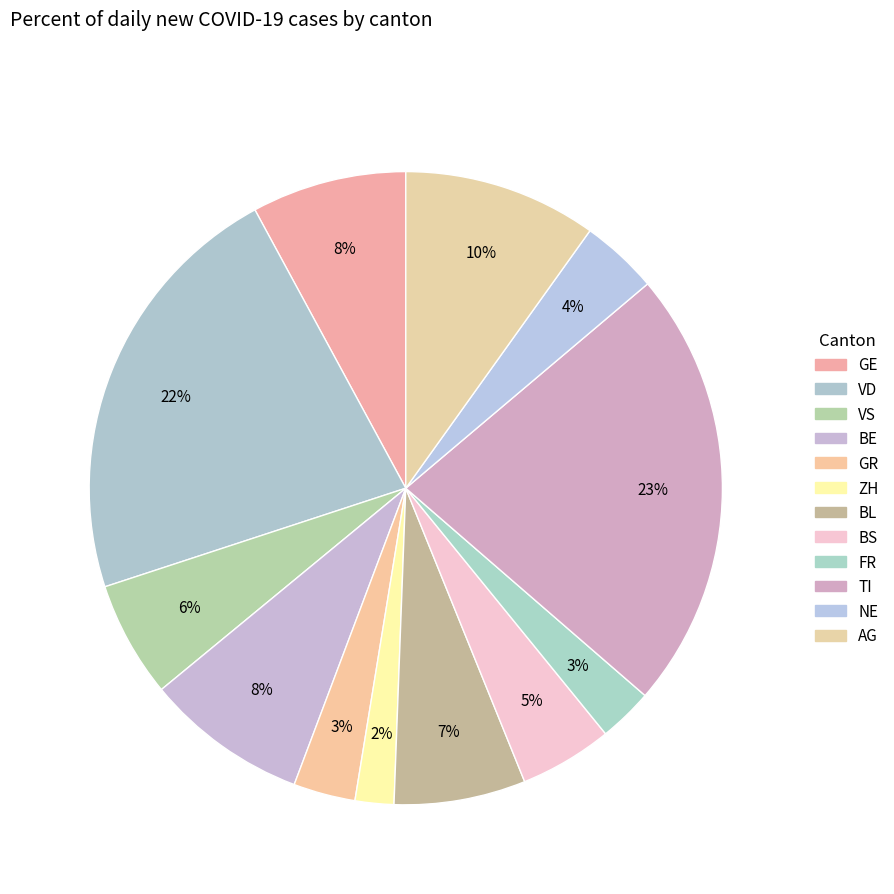

How many slices are in this pie chart?

12